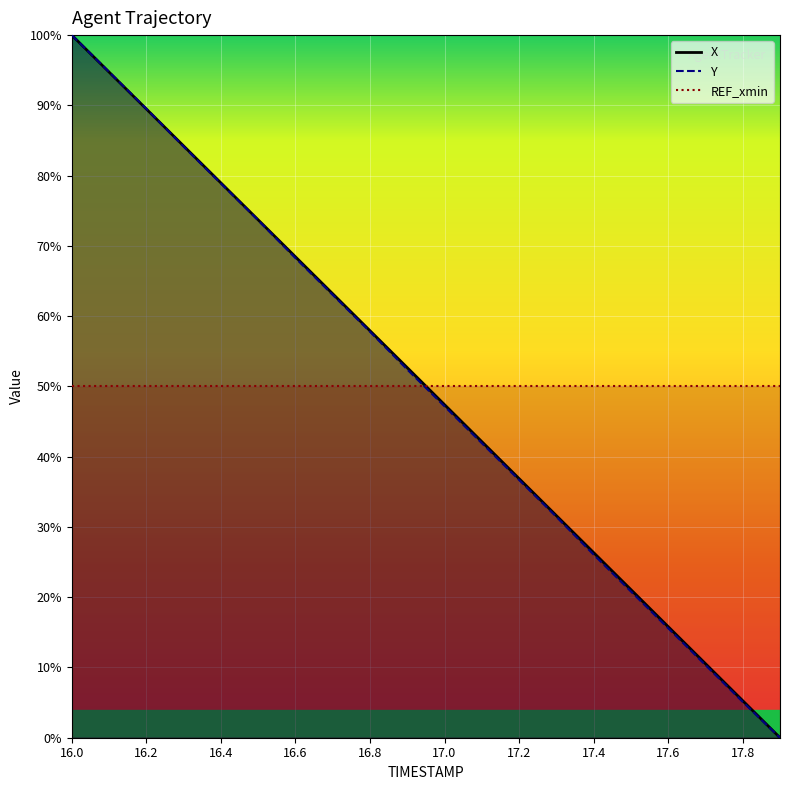

Is the value of Y at 16.6 greater than the value of X at 16.8?

Yes